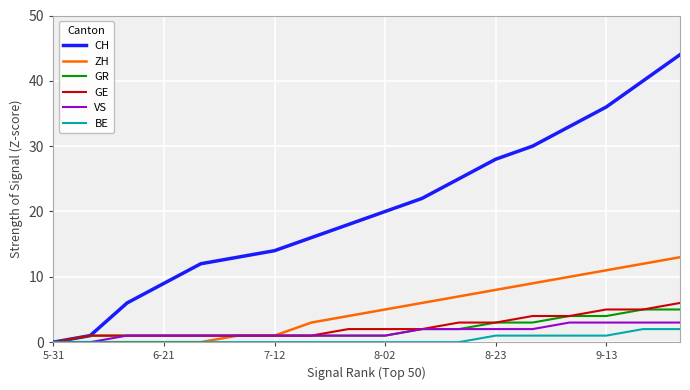

Which series has the largest total across all categories?

CH